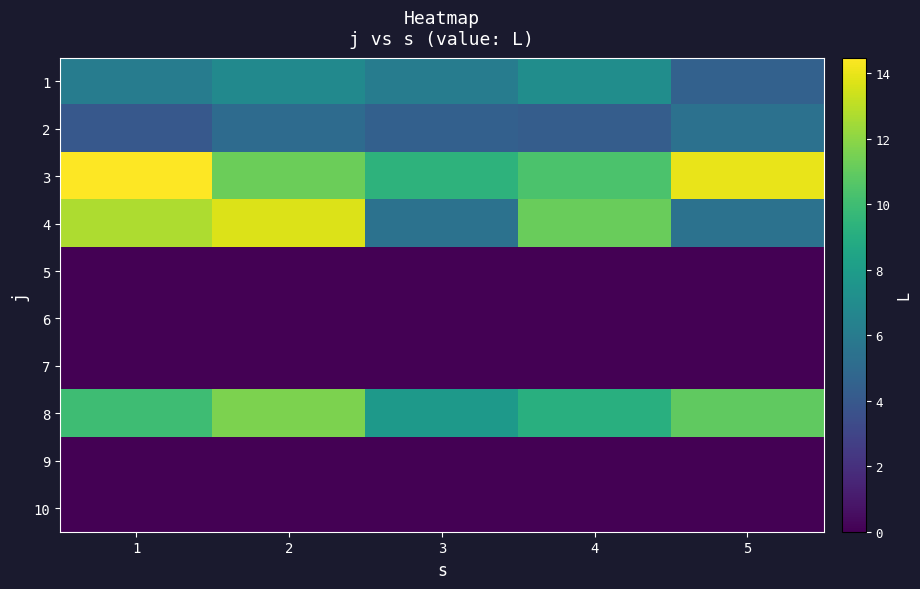

What is the total value across all series at 3?

33.1